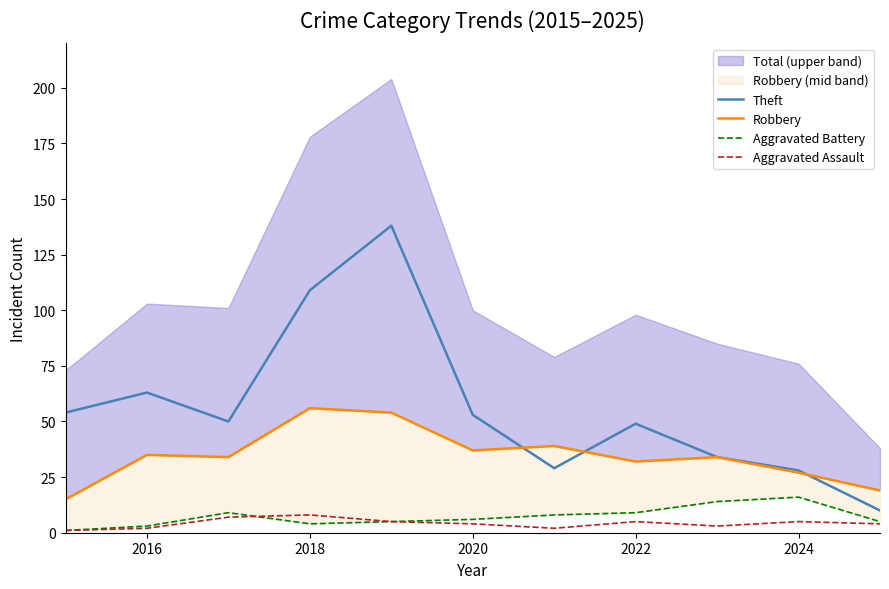

Rank the series by their maximum value, from highest to lowest.

Theft, Robbery, Aggravated Battery, Aggravated Assault